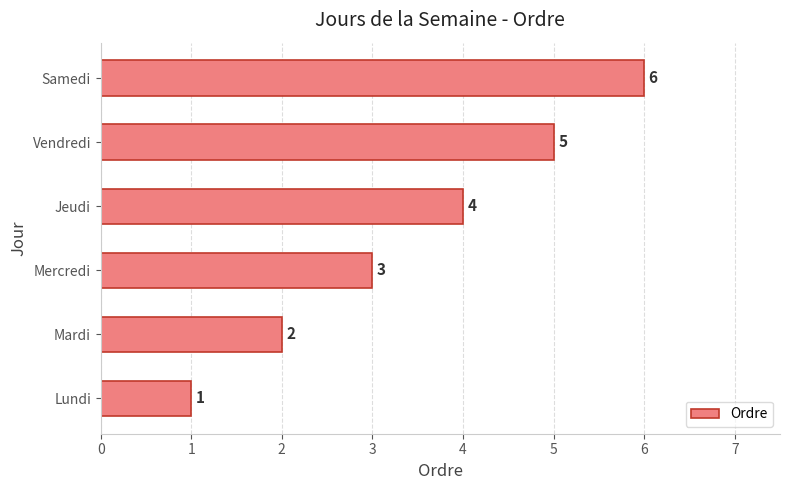

Count the number of categories in the chart.

6